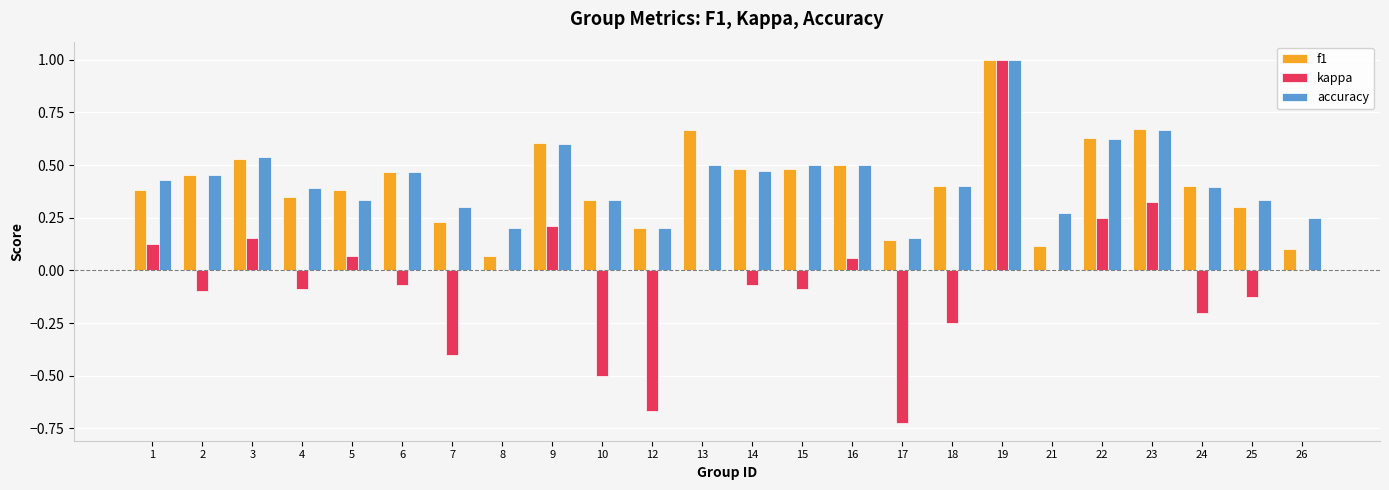

Where is f1 nearest to the value 0?

8